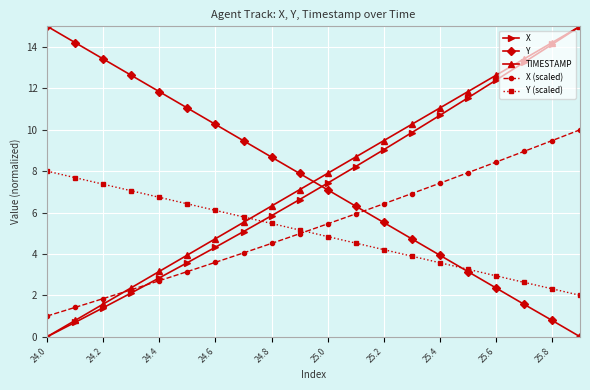

What is the sum of all Y (scaled) values?

100.0